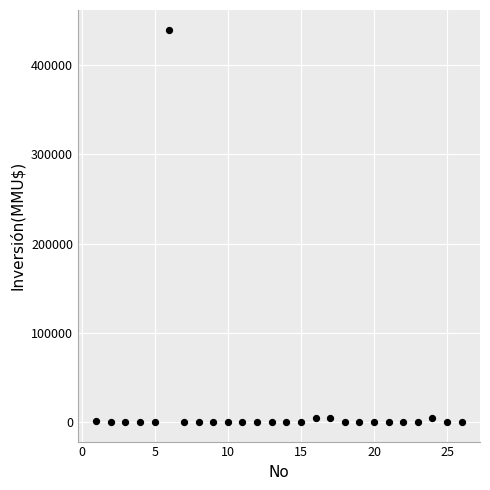

What is the range of X values (max minus min)?

25